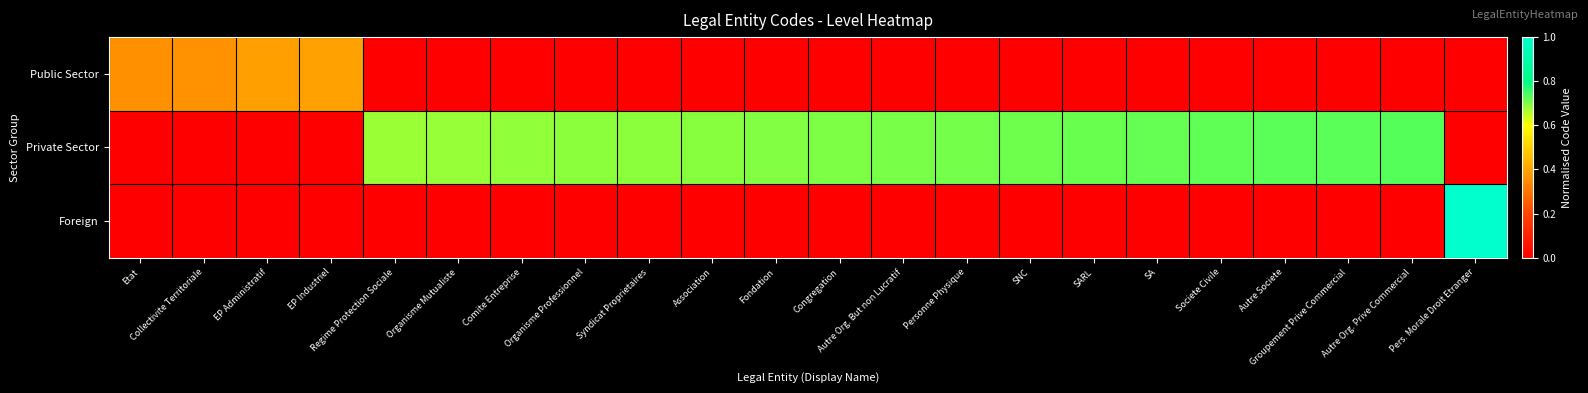

At which category does the chart reach its minimum across all series?

Regime Protection Sociale